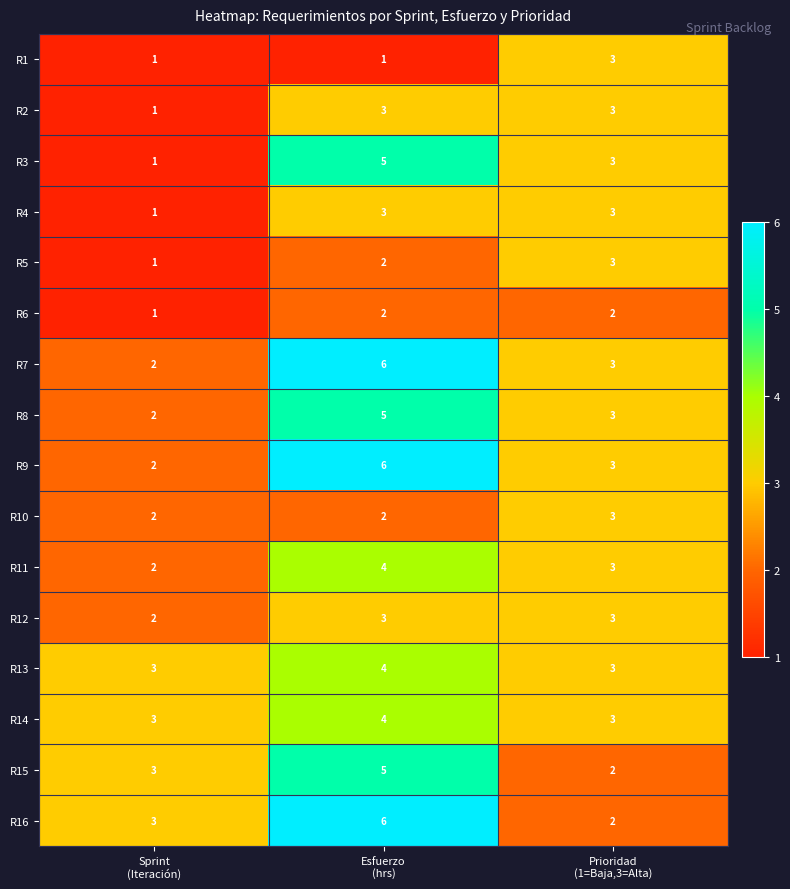

How many distinct data groups are displayed?

16